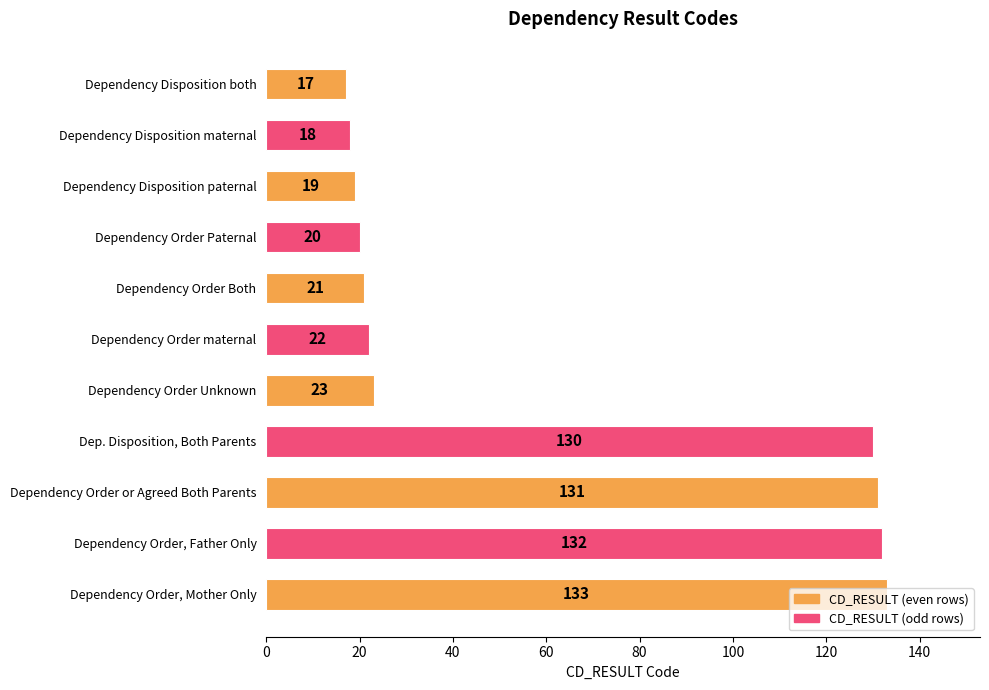

What is the sum of all values?

666